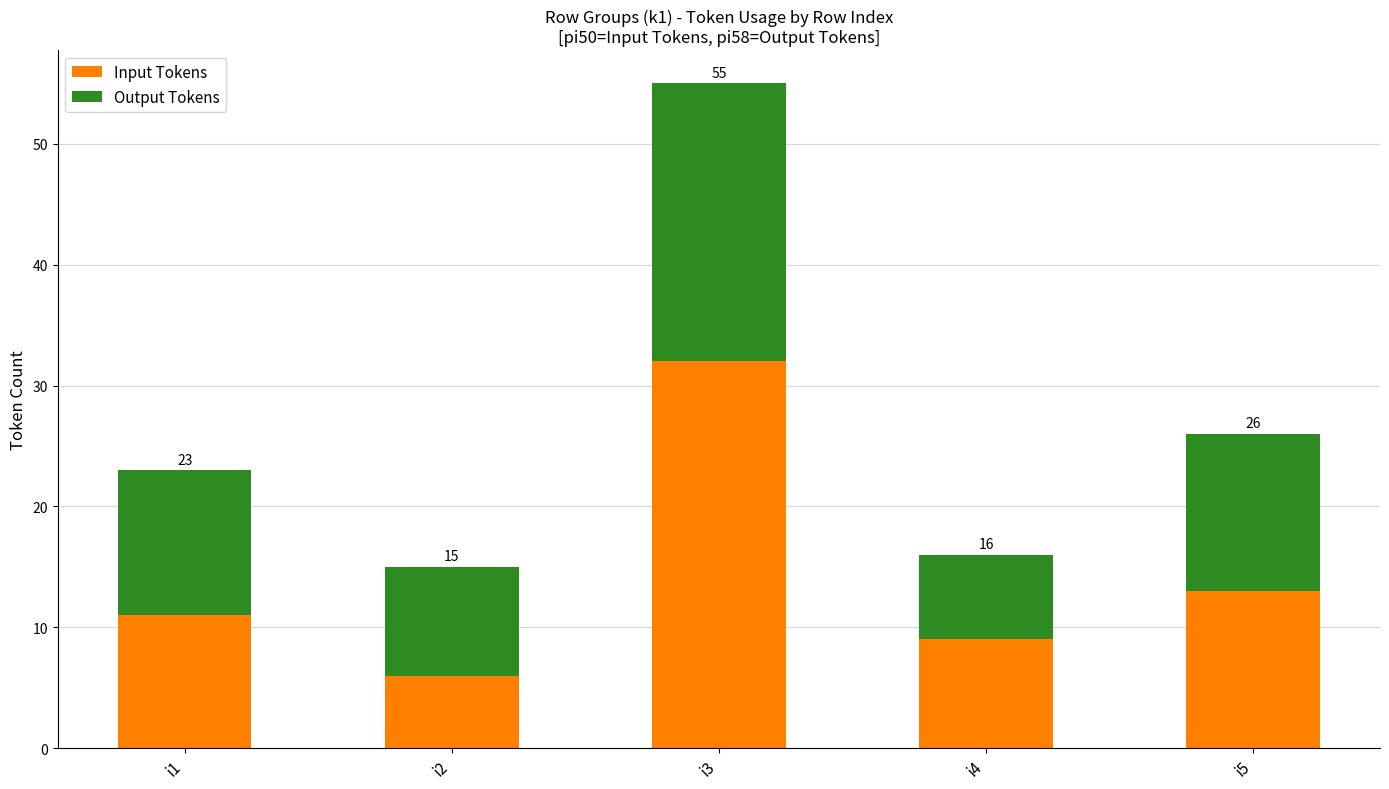

How many bars are there in total?

5